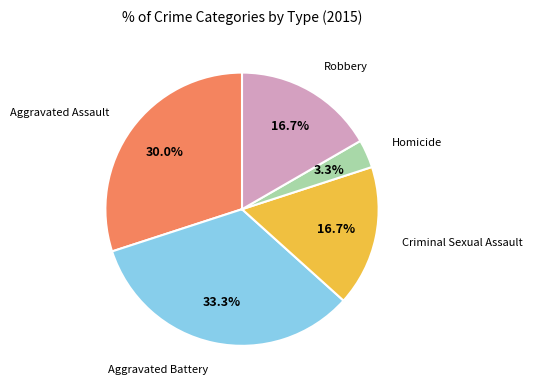

How many slices are in this pie chart?

5